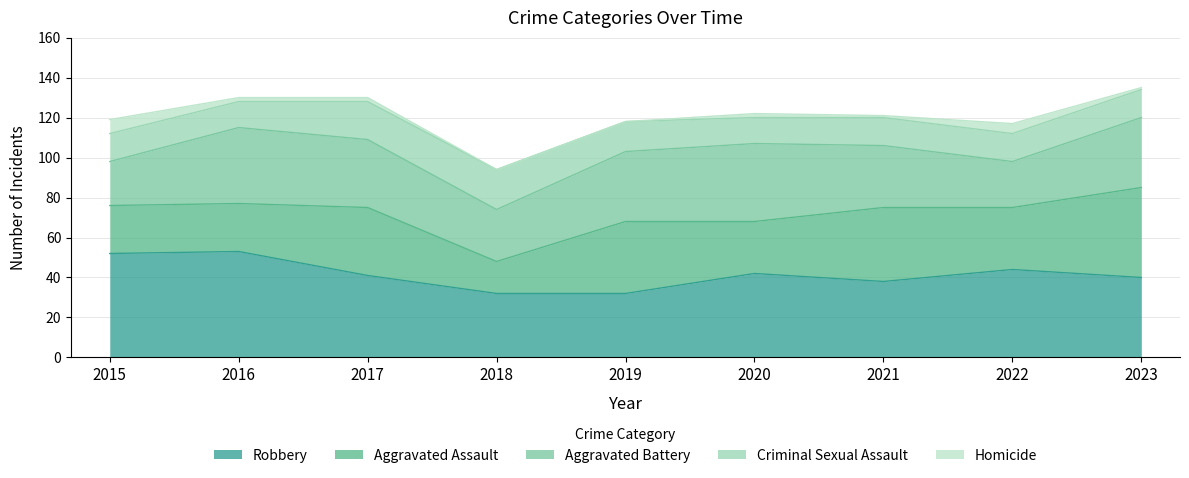

Which series has the widest spread of values?

Aggravated Assault